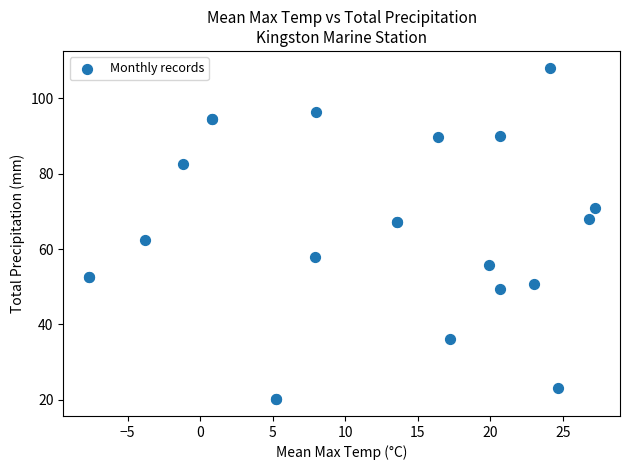

What Y value in the scatter plot is closest to 64?

62.5